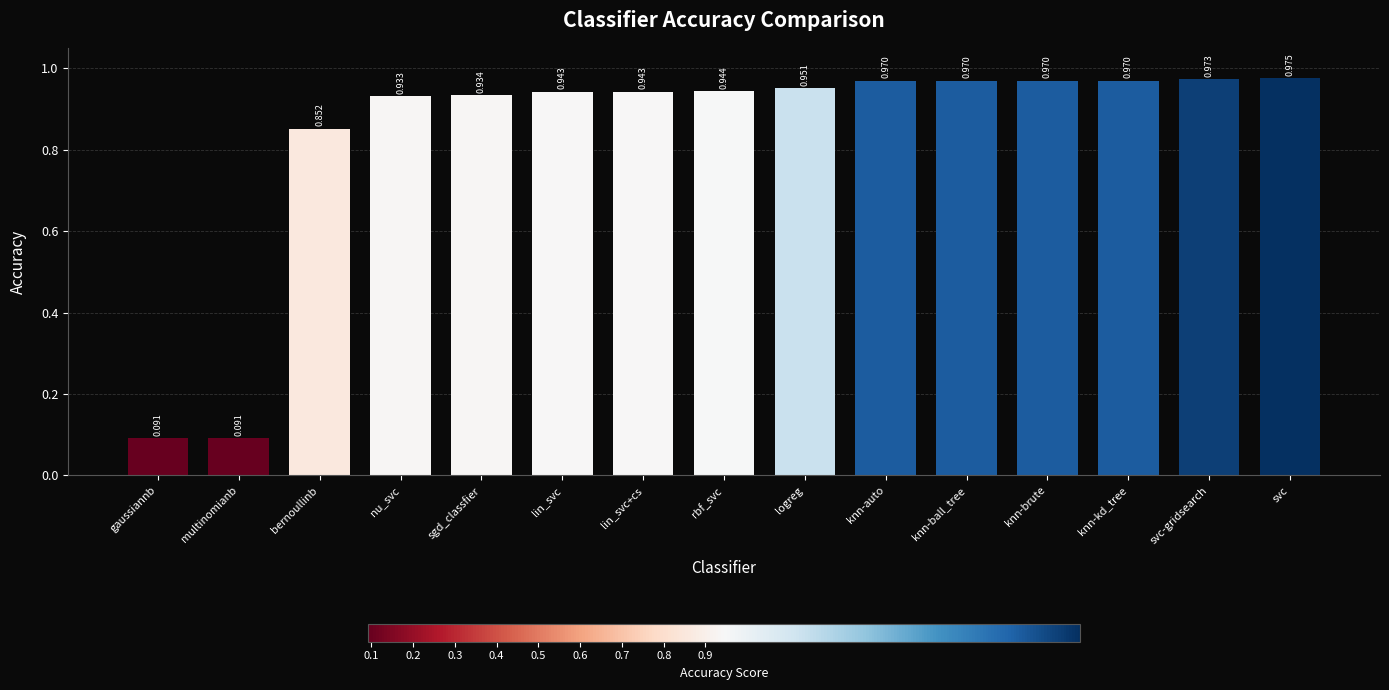

What is the label of the 2nd bar from the left?

multinomianb